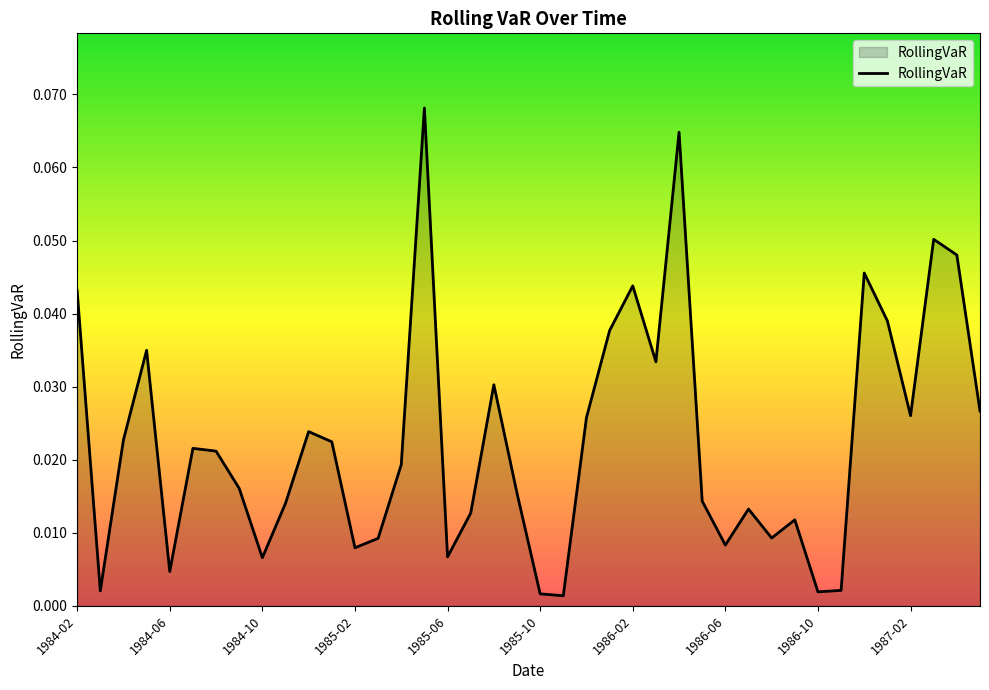

Does the chart display data point markers on the line(s)?

No